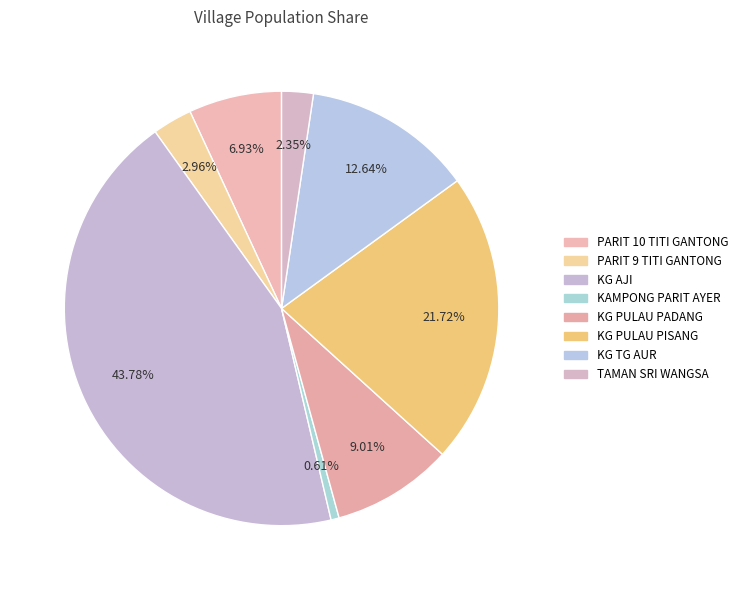

To the nearest percent, what is the difference between the KG PULAU PISANG and KG TG AUR slice percentages?

9%